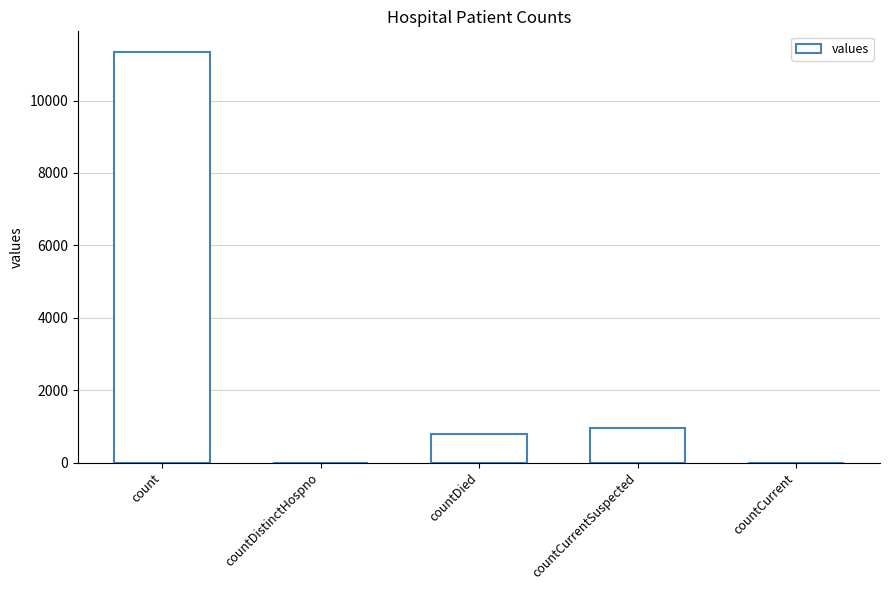

How many series are shown in this chart?

1